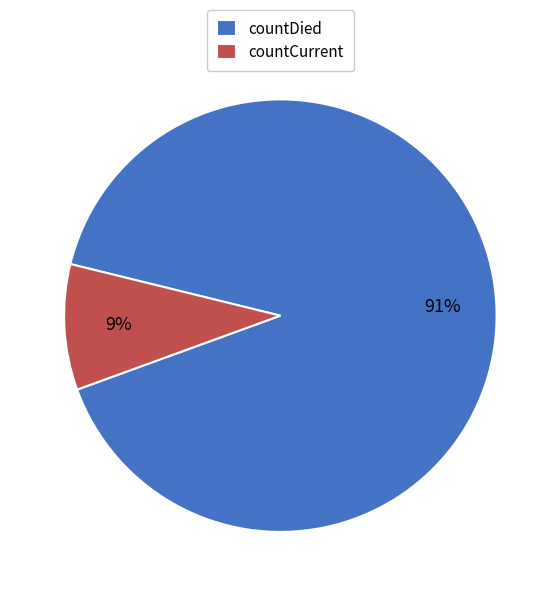

To the nearest percent, what percentage of the pie is countDied?

91%